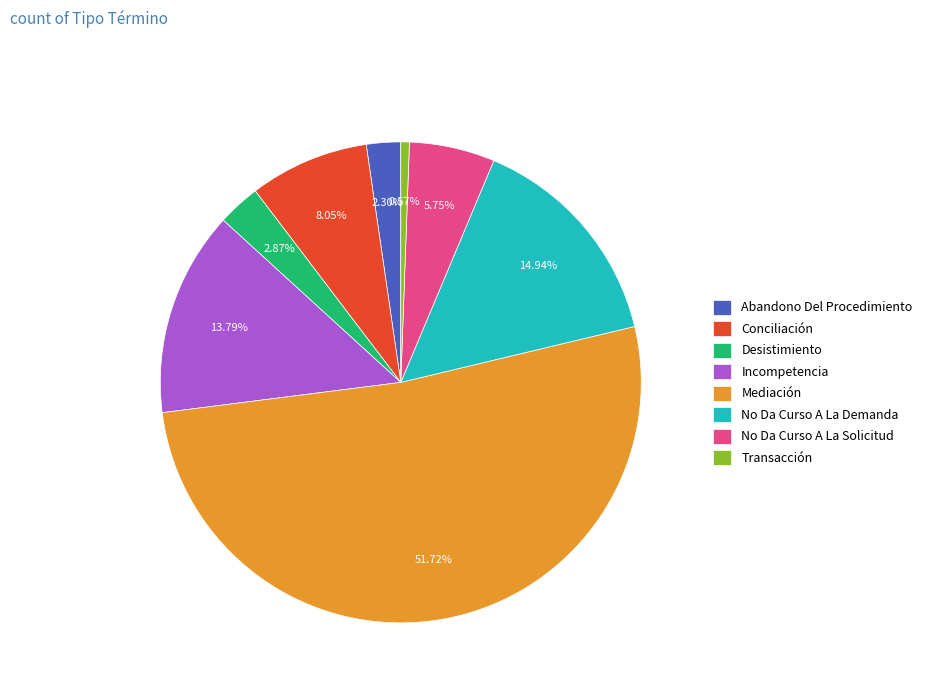

Rank the categories by value from lowest to highest.

Transacción, Abandono Del Procedimiento, Desistimiento, No Da Curso A La Solicitud, Conciliación, Incompetencia, No Da Curso A La Demanda, Mediación